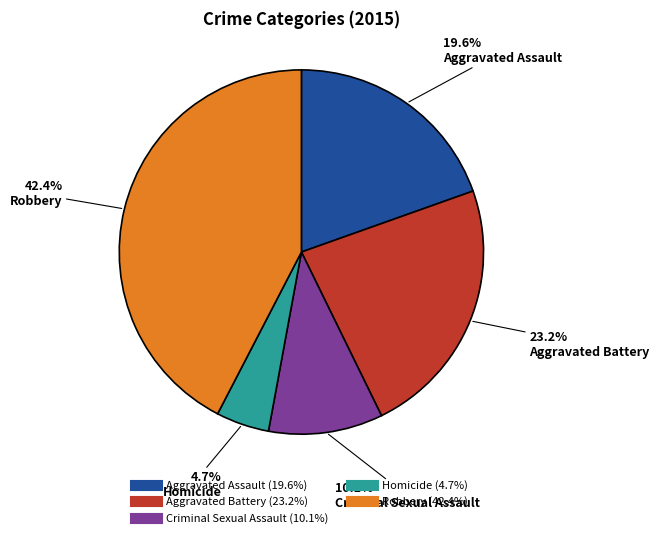

Count the number of slices in the pie.

5